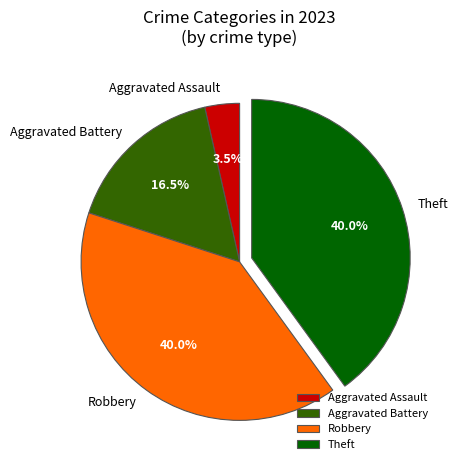

To the nearest percent, what percentage of the pie is Robbery?

40%